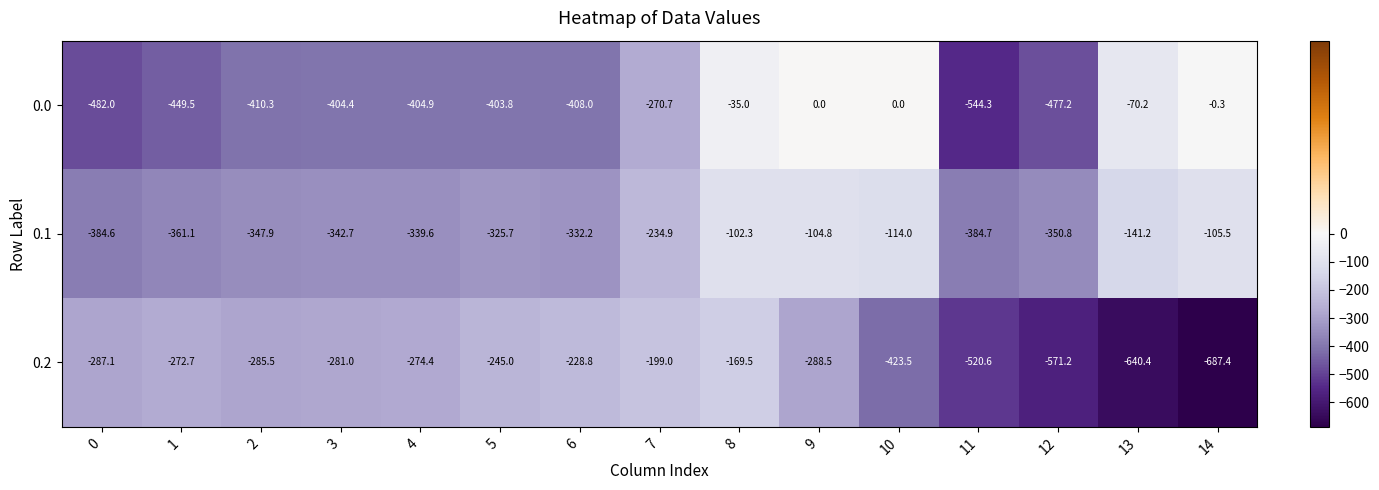

Count the number of data series in this chart.

3